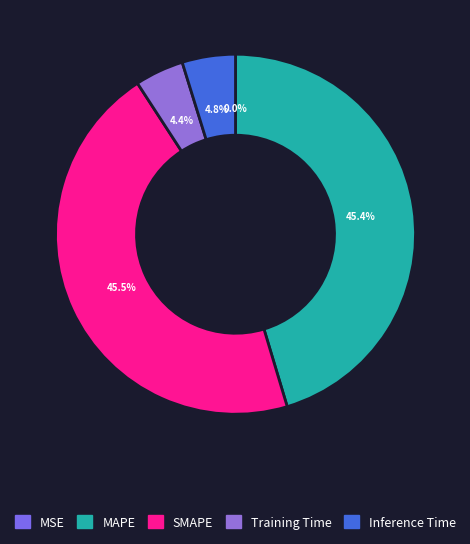

True or false: MSE accounts for 0% of the total.

True